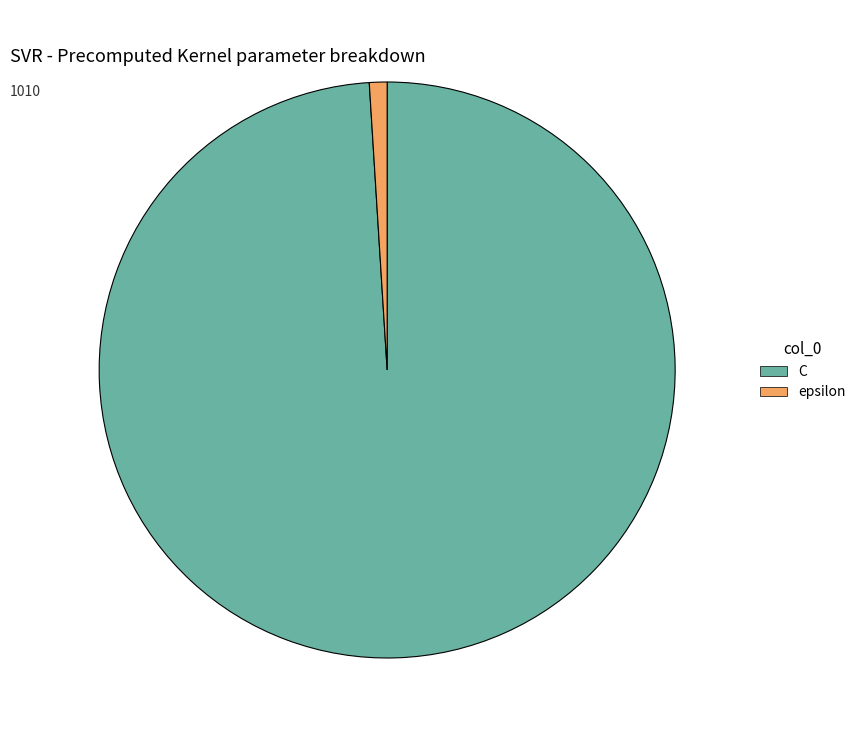

Combined, do C and epsilon account for over 50%?

Yes